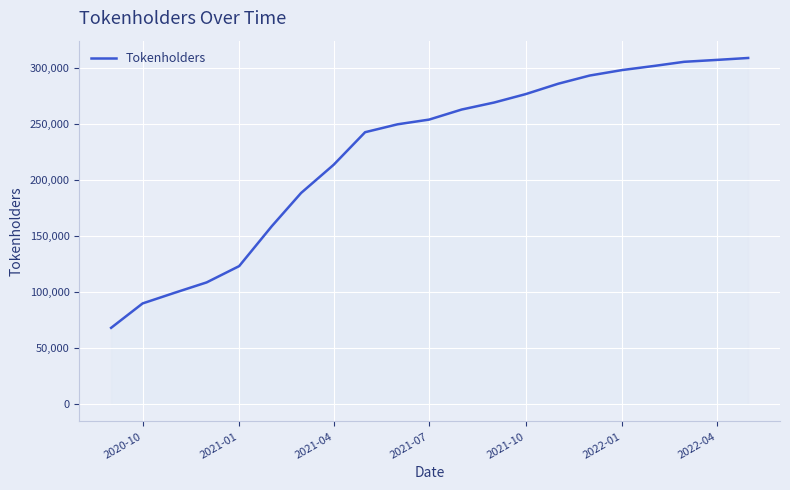

What is the minimum value shown in the chart?

68195